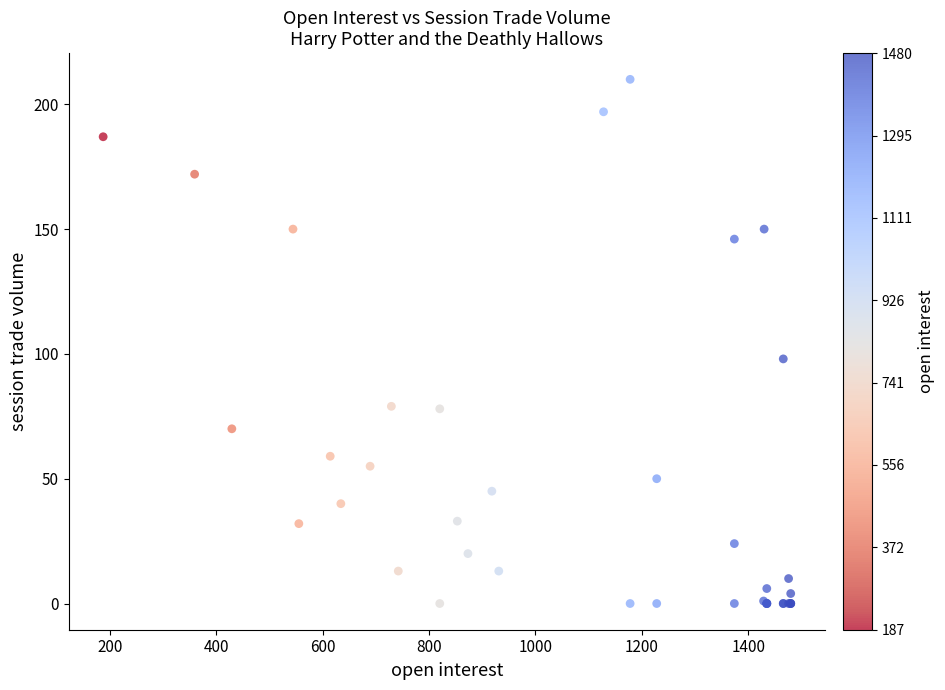

What Y value in the scatter plot is closest to 105?

98